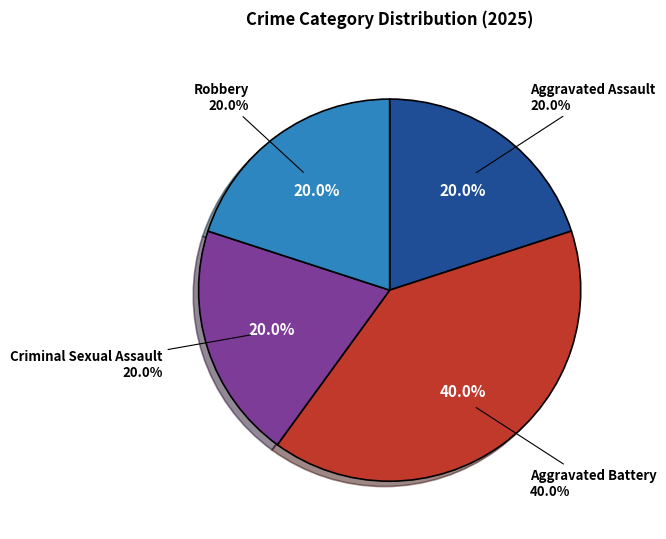

To the nearest percent, what is the combined percentage of Aggravated Assault and Robbery?

40%